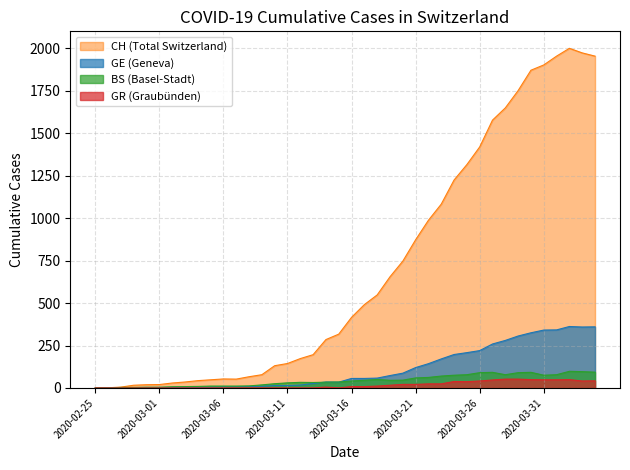

Which series has the largest total across all categories?

CH (Total Switzerland)